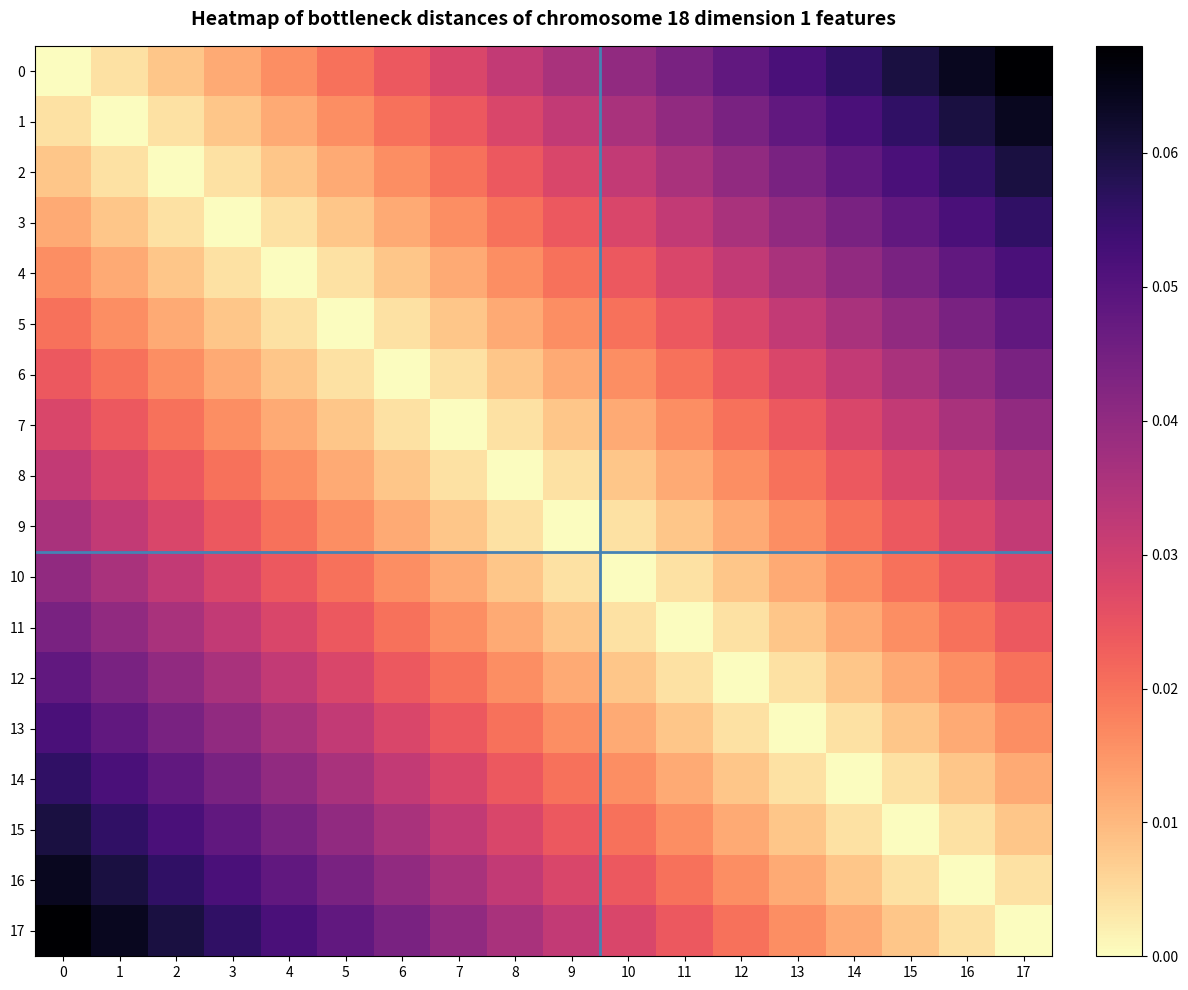

Rank the series at 7 from lowest to highest value.

7, 6, 8, 5, 9, 4, 10, 3, 11, 2, 12, 1, 13, 0, 14, 15, 16, 17